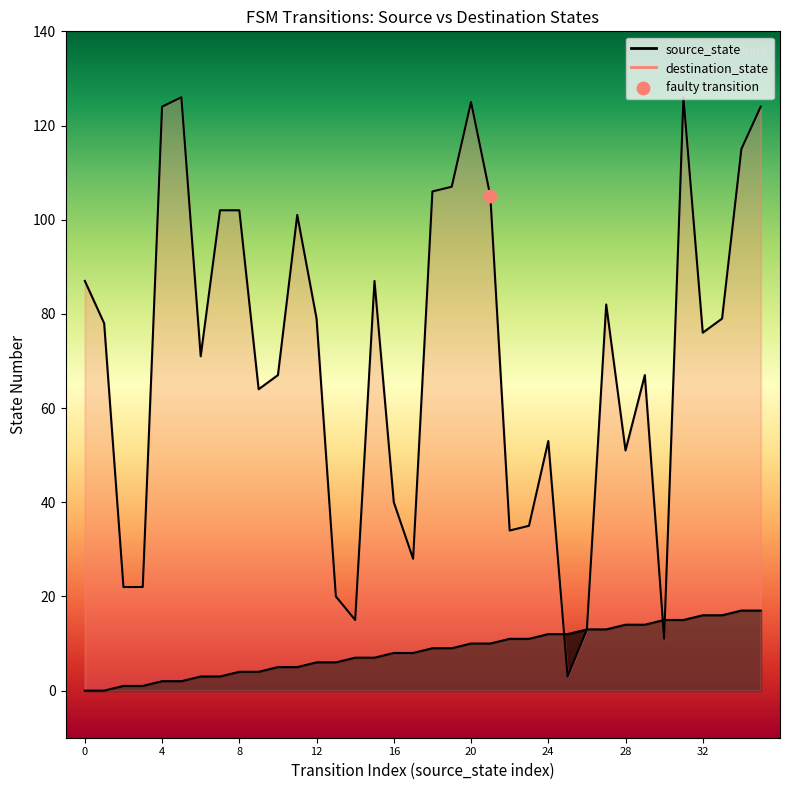

Which series has the widest spread of Y values?

destination_state